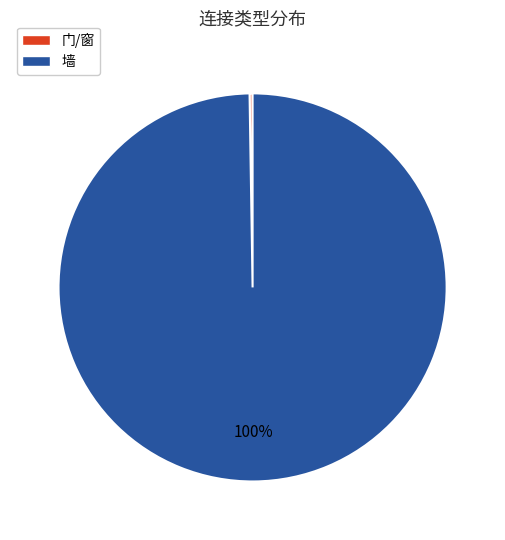

To the nearest percent, what percentage of the pie is 墙?

100%